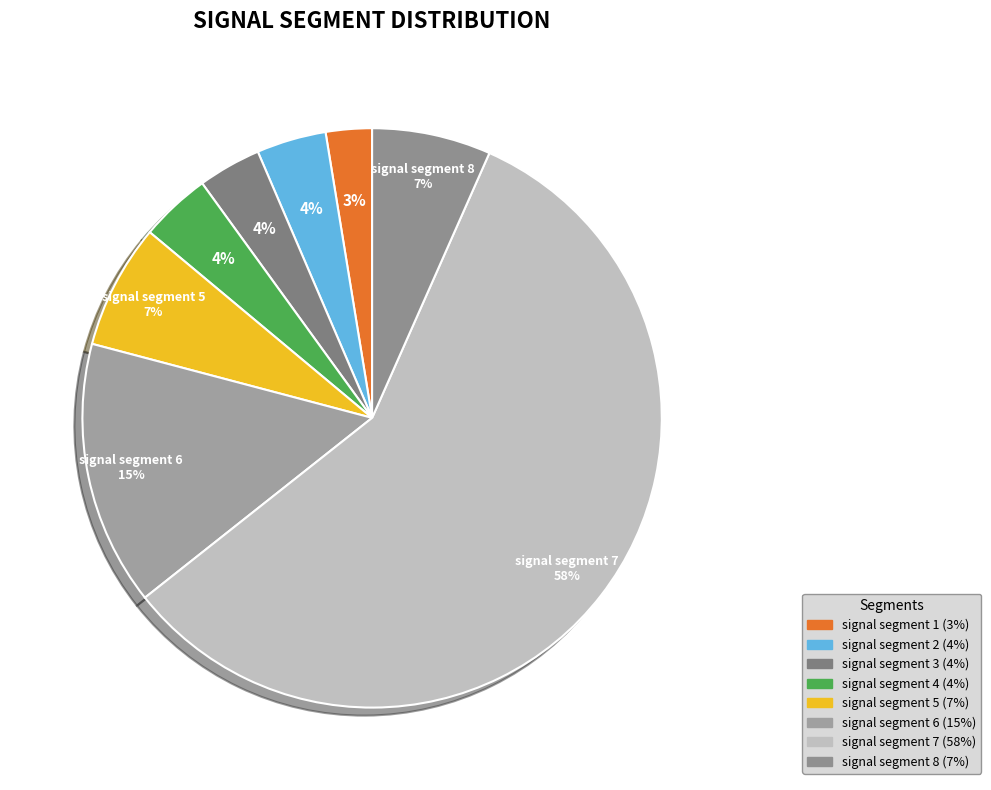

Rank the categories by value from highest to lowest.

signal segment 7, signal segment 6, signal segment 5, signal segment 8, signal segment 4, signal segment 2, signal segment 3, signal segment 1